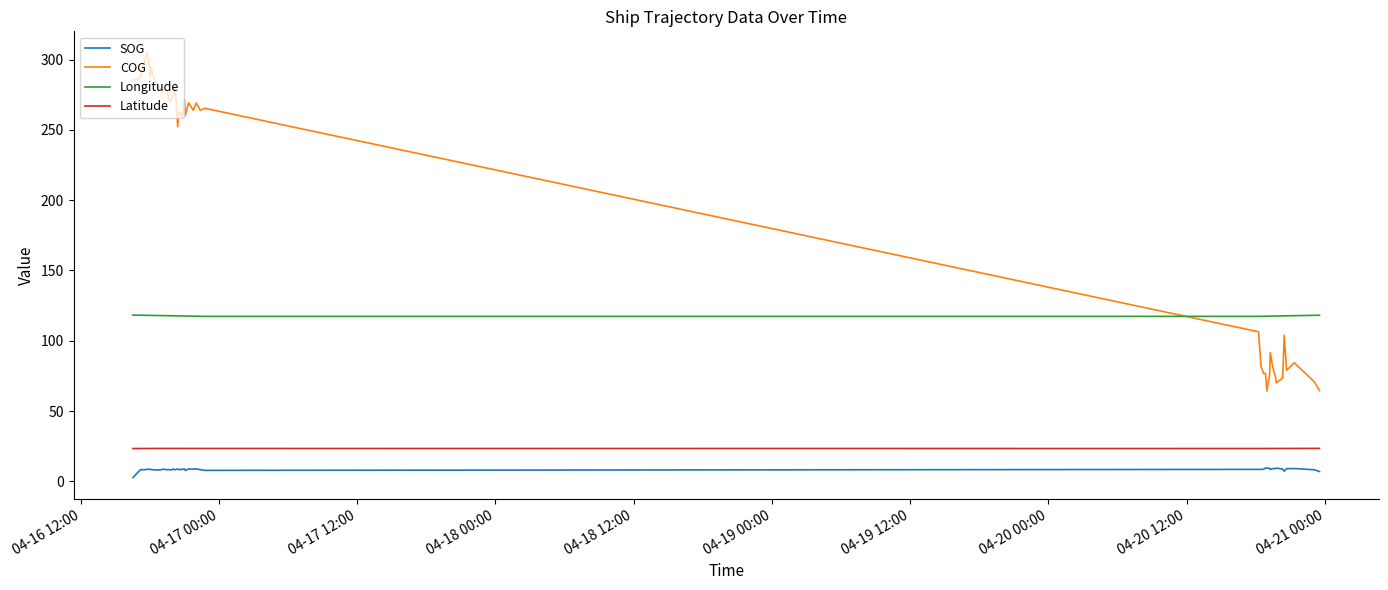

Rank the series by their maximum value, from highest to lowest.

COG, Longitude, Latitude, SOG